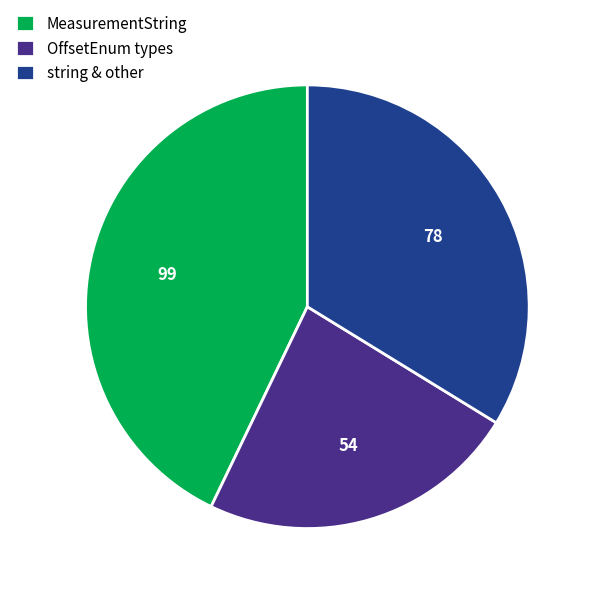

Is string & other the majority of the pie?

No